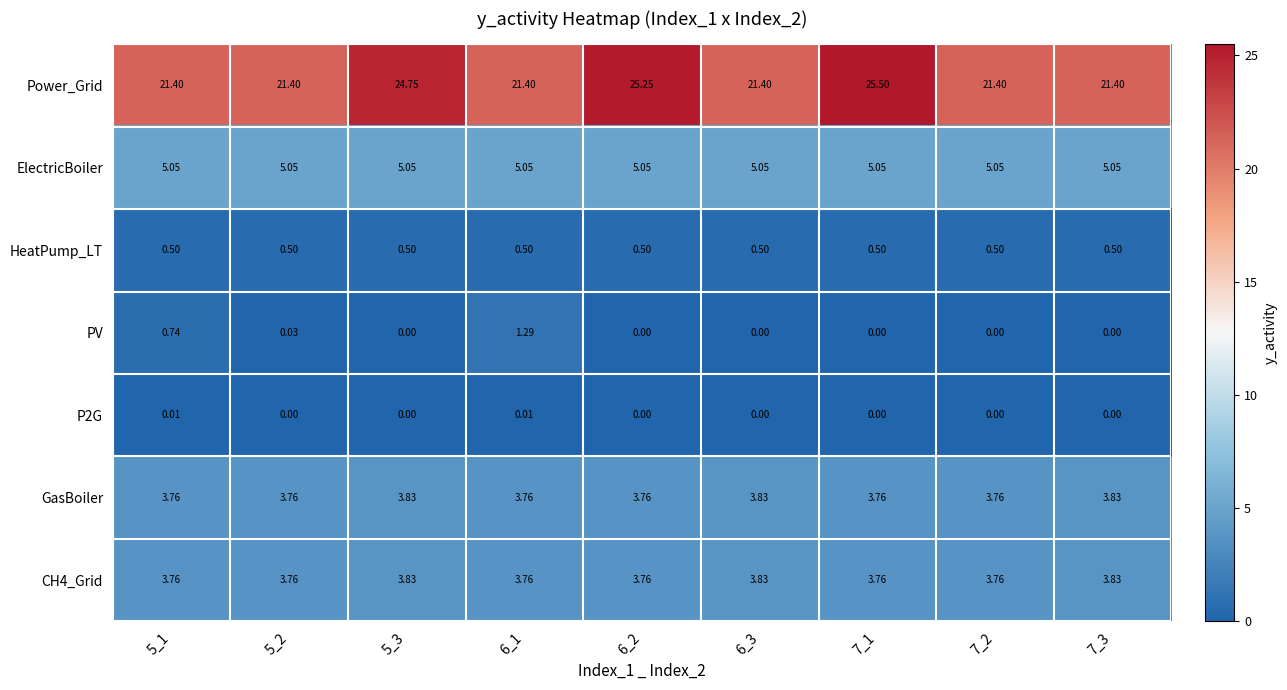

Which series has the widest spread of values?

Power_Grid